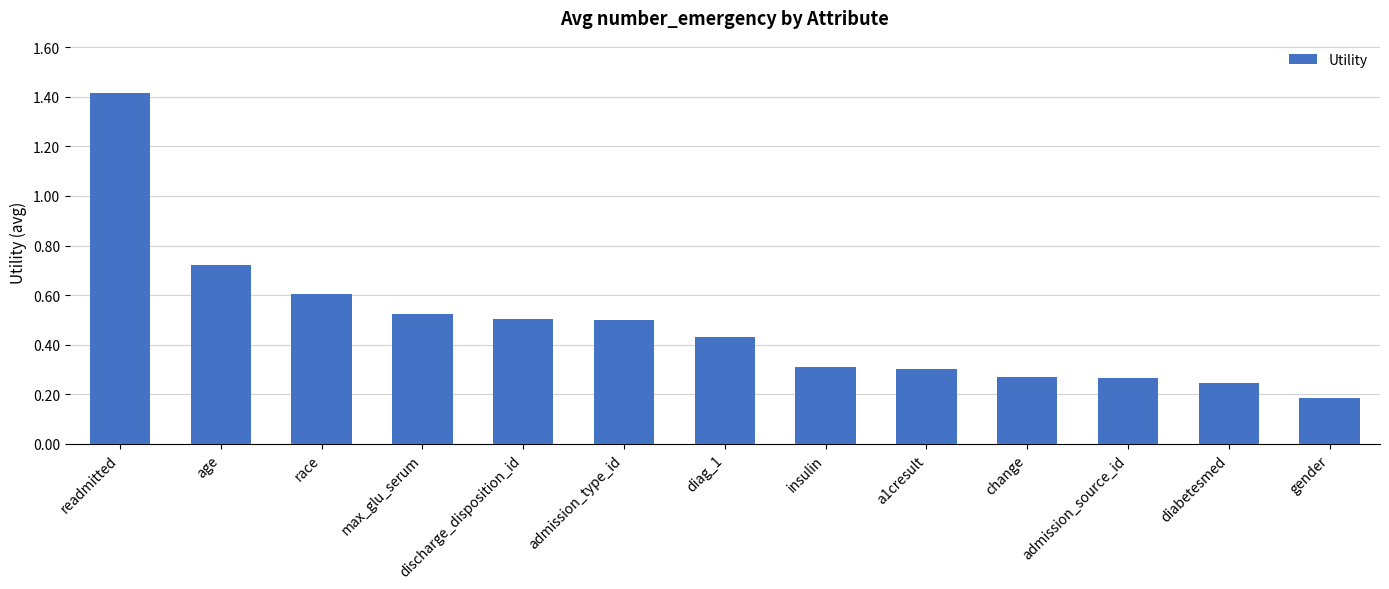

What is the sum of all values?

6.3